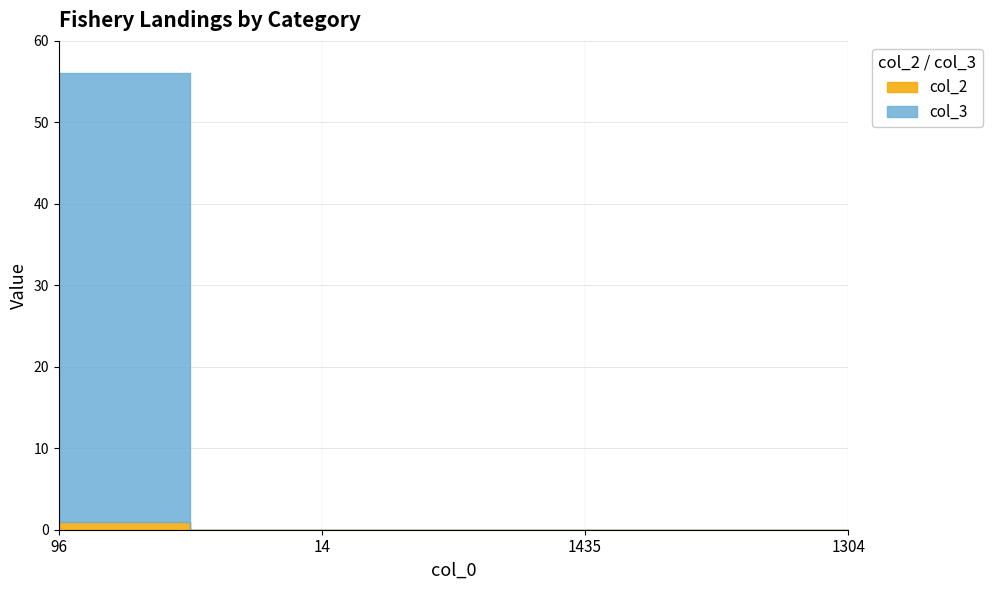

Which has a higher value, 1304 or 14?

1304